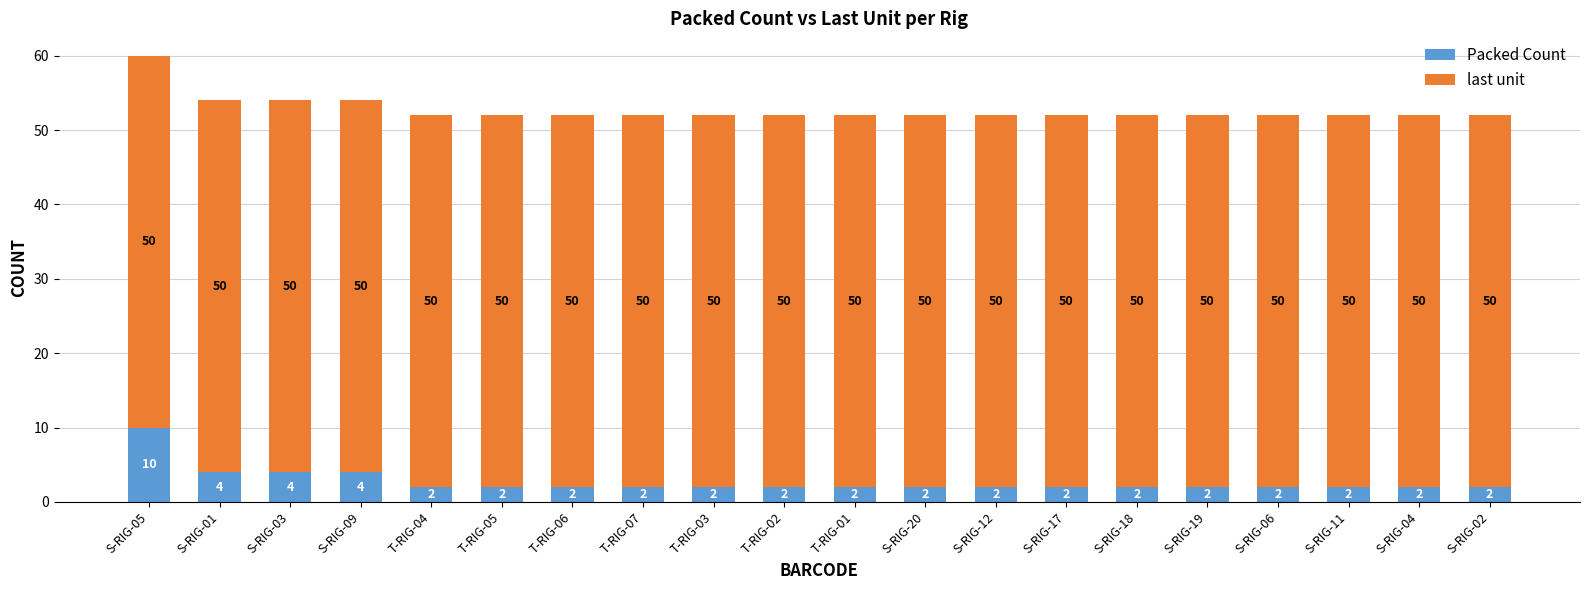

Reading left to right, list the values for the Packed Count series.

S-RIG-05=10	S-RIG-01=4	S-RIG-03=4	S-RIG-09=4	T-RIG-04=2	T-RIG-05=2	T-RIG-06=2	T-RIG-07=2	T-RIG-03=2	T-RIG-02=2	T-RIG-01=2	S-RIG-20=2	S-RIG-12=2	S-RIG-17=2	S-RIG-18=2	S-RIG-19=2	S-RIG-06=2	S-RIG-11=2	S-RIG-04=2	S-RIG-02=2